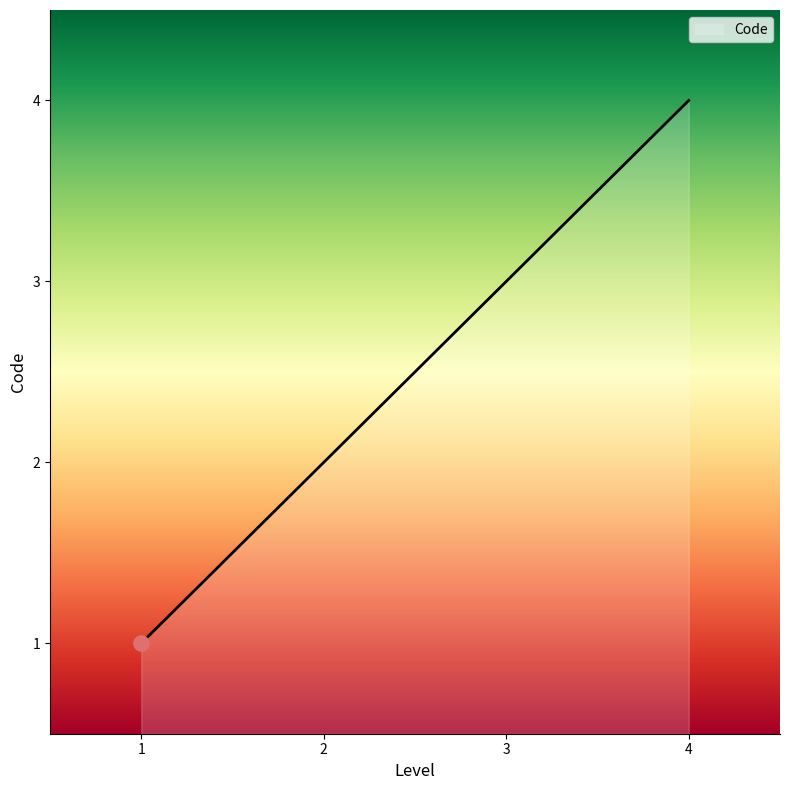

Is this an area chart (filled region under the line)?

Yes